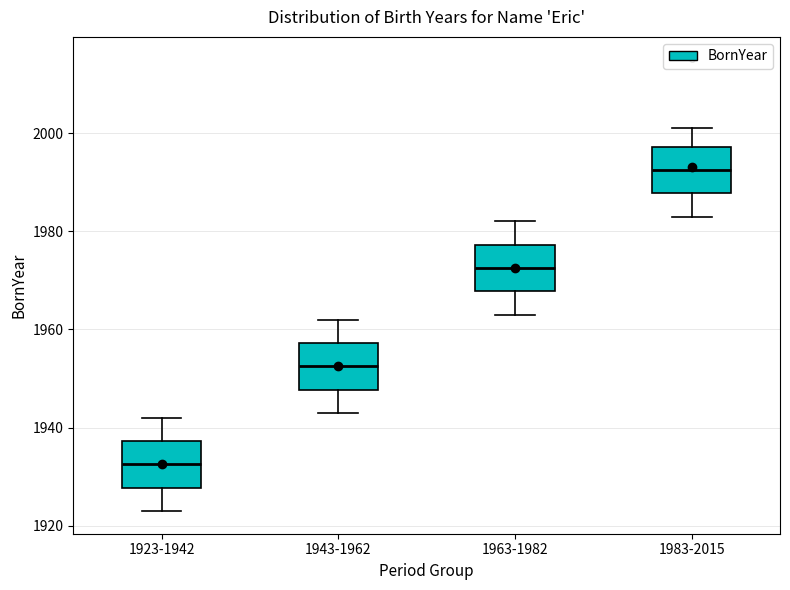

Which box has the lowest median line?

1923-1942